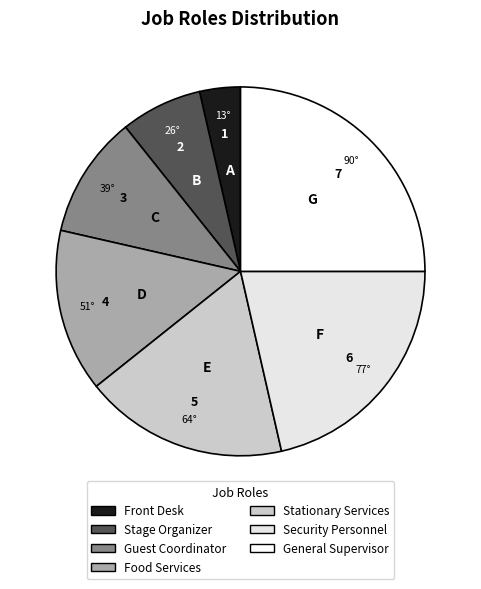

Combined, do Stationary Services and Security Personnel account for over 50%?

No